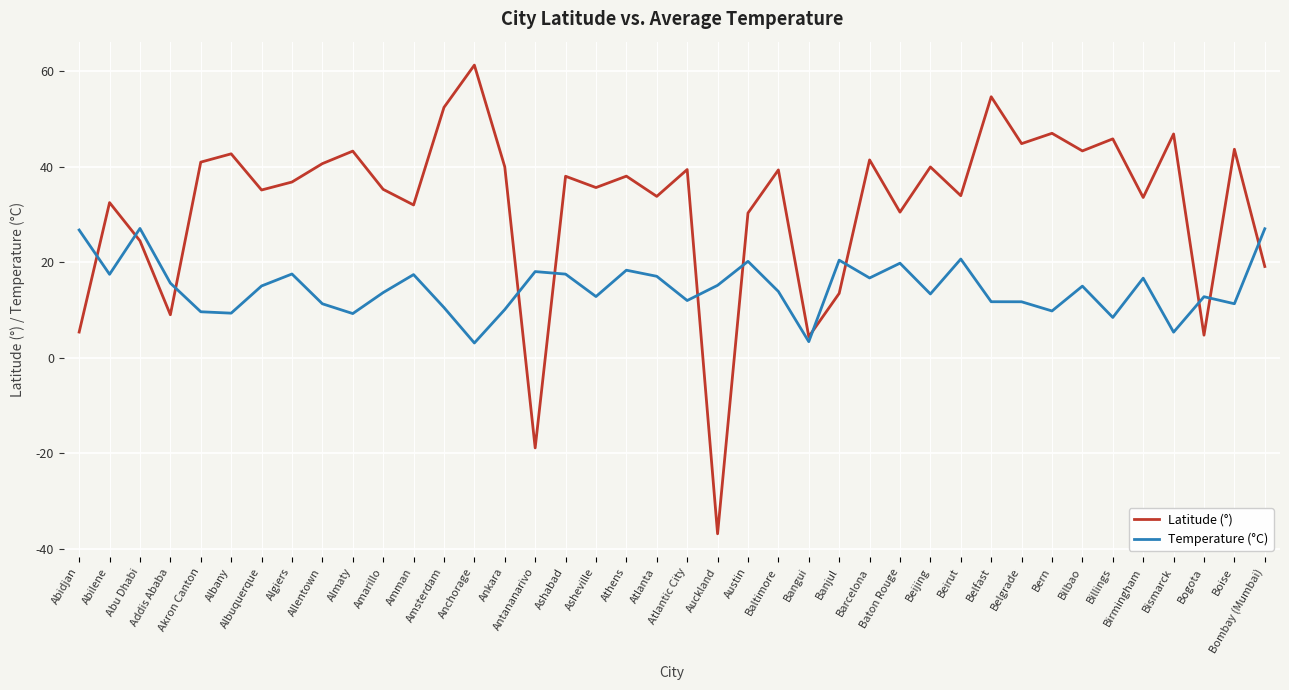

What position from the right is Bismarck?

4